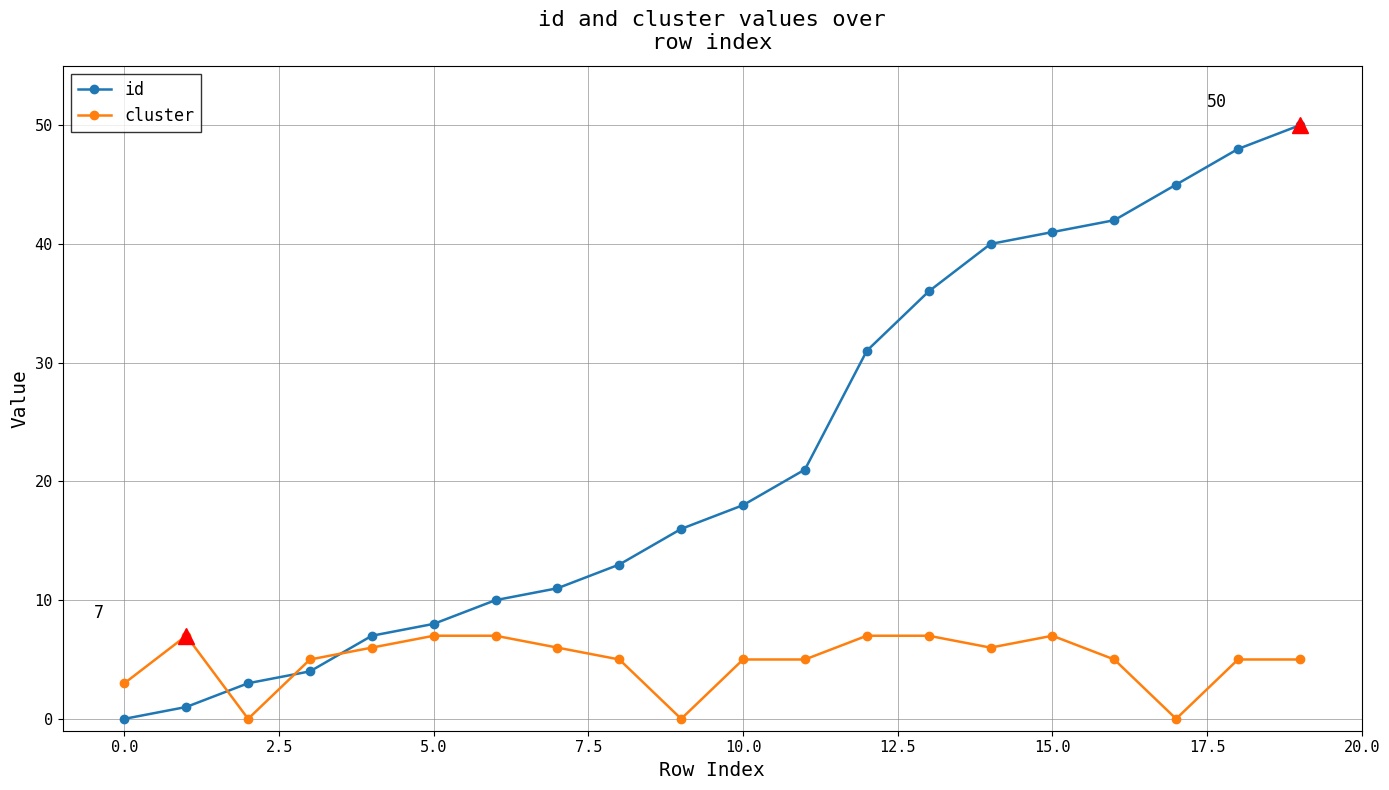

What is the value of the cluster point at the 19th from the left?

5